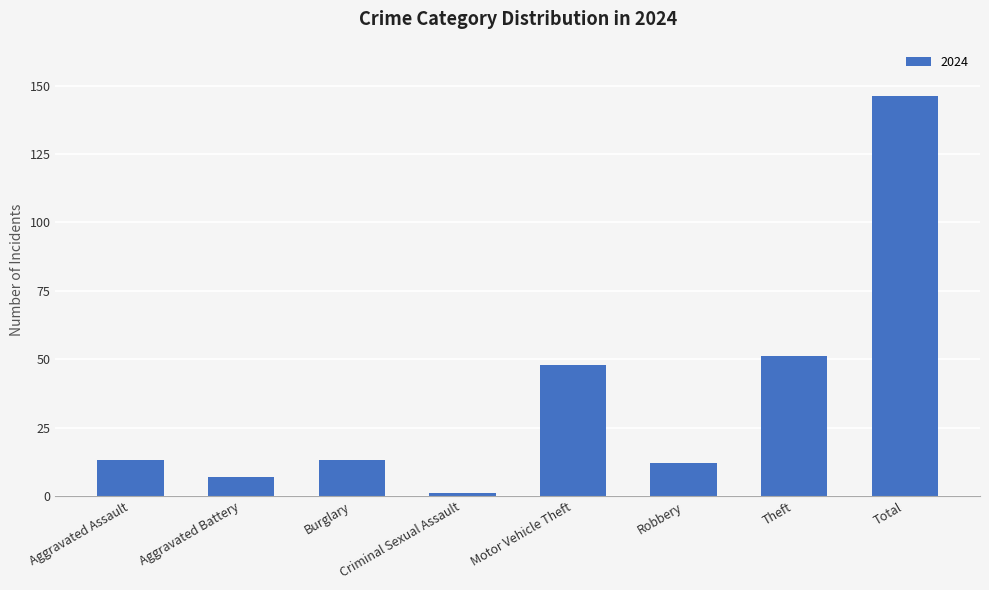

Which category has the lowest value across all series?

Criminal Sexual Assault